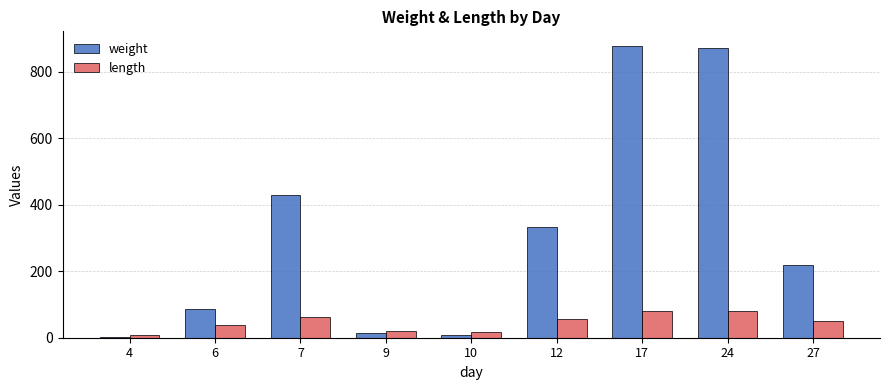

What is the sum of all weight values?

2845.0